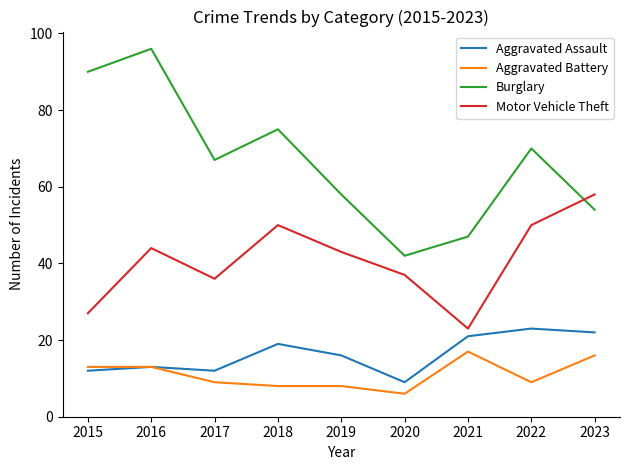

True or false: Burglary and Motor Vehicle Theft cross at least once.

True